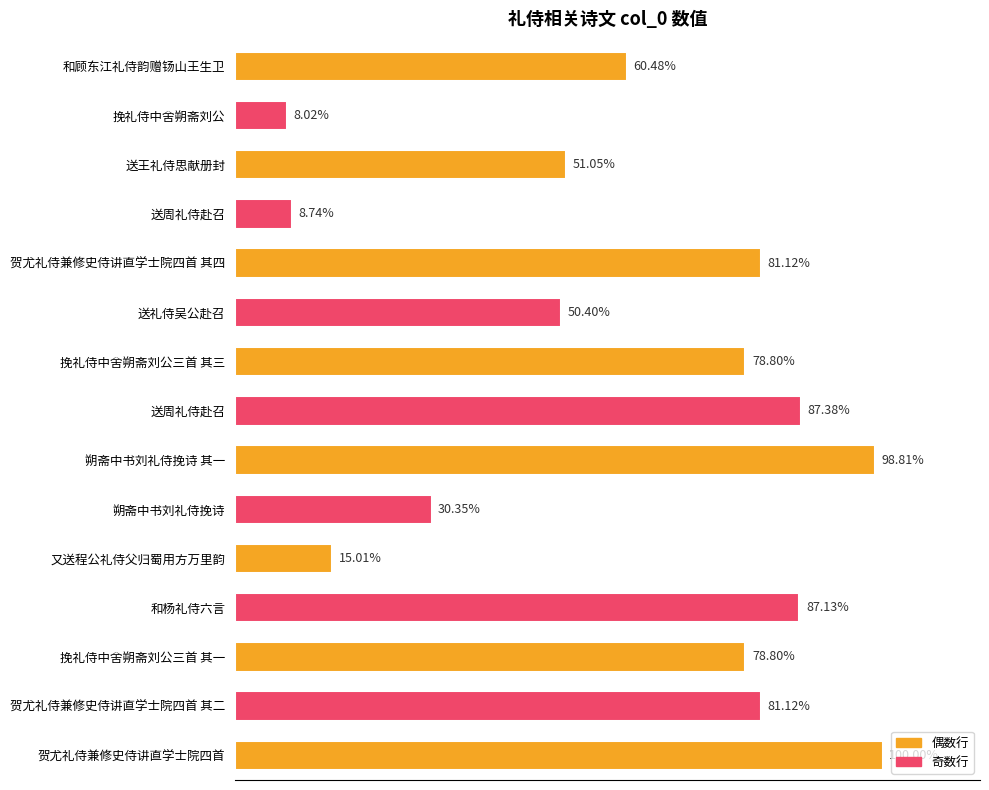

Are the bars horizontal?

Yes